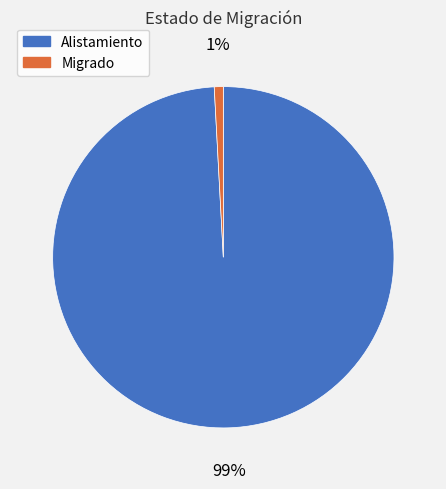

Is Migrado the majority of the pie?

No